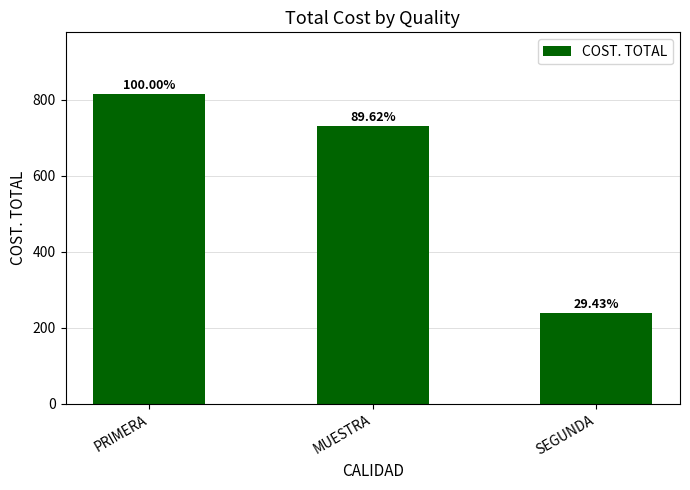

Approximately how many times larger is the value at PRIMERA compared to MUESTRA?

1.1